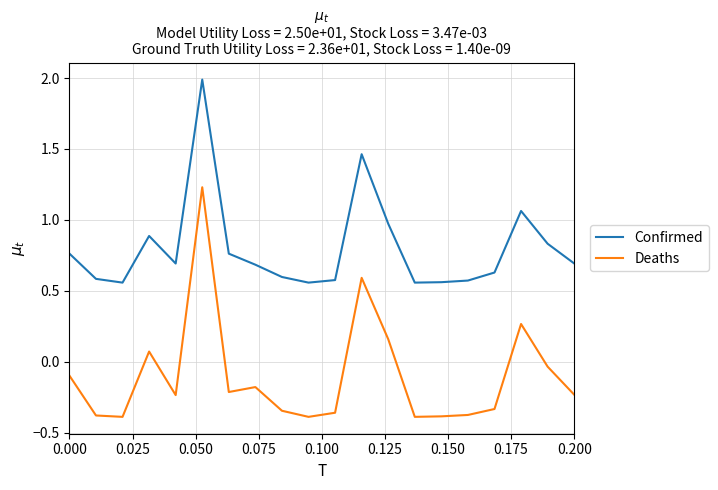

Which series has the largest total across all categories?

Confirmed